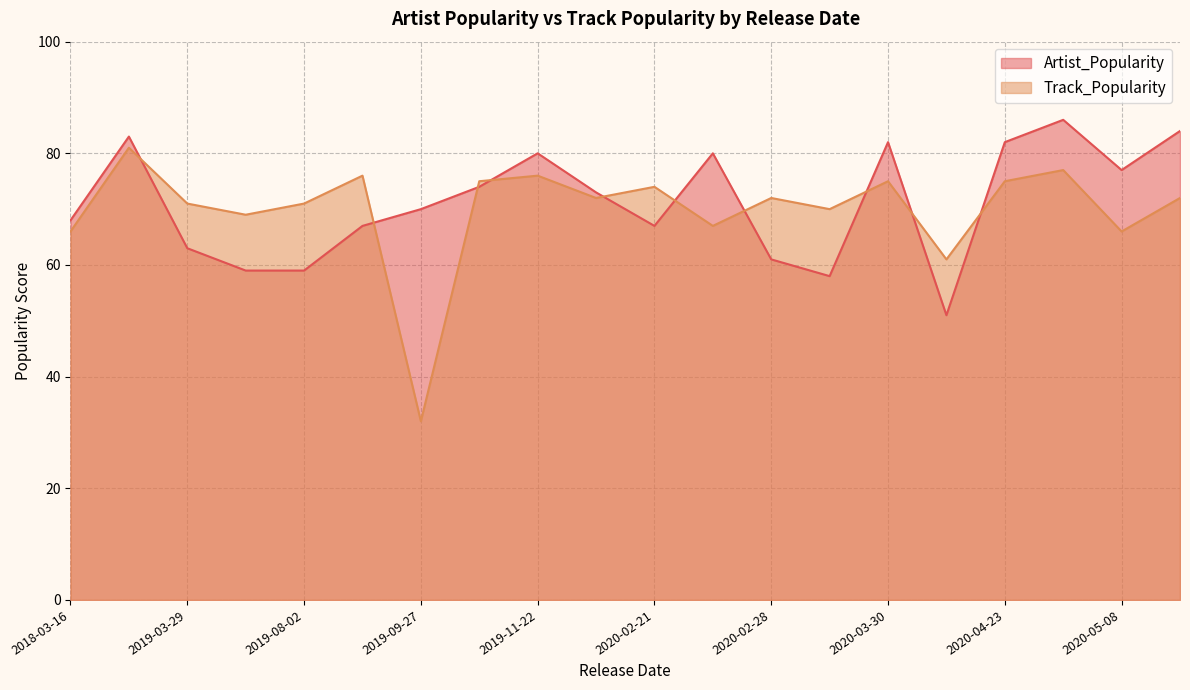

True or false: Track_Popularity and Artist_Popularity intersect in this chart.

True